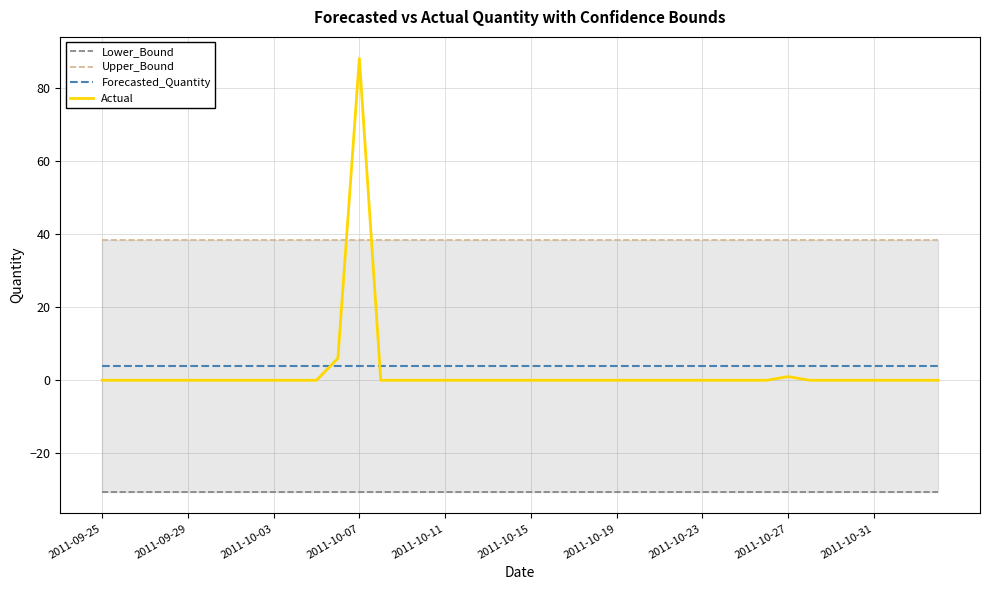

The Actual series shows 39.6 at 26. True or false?

False